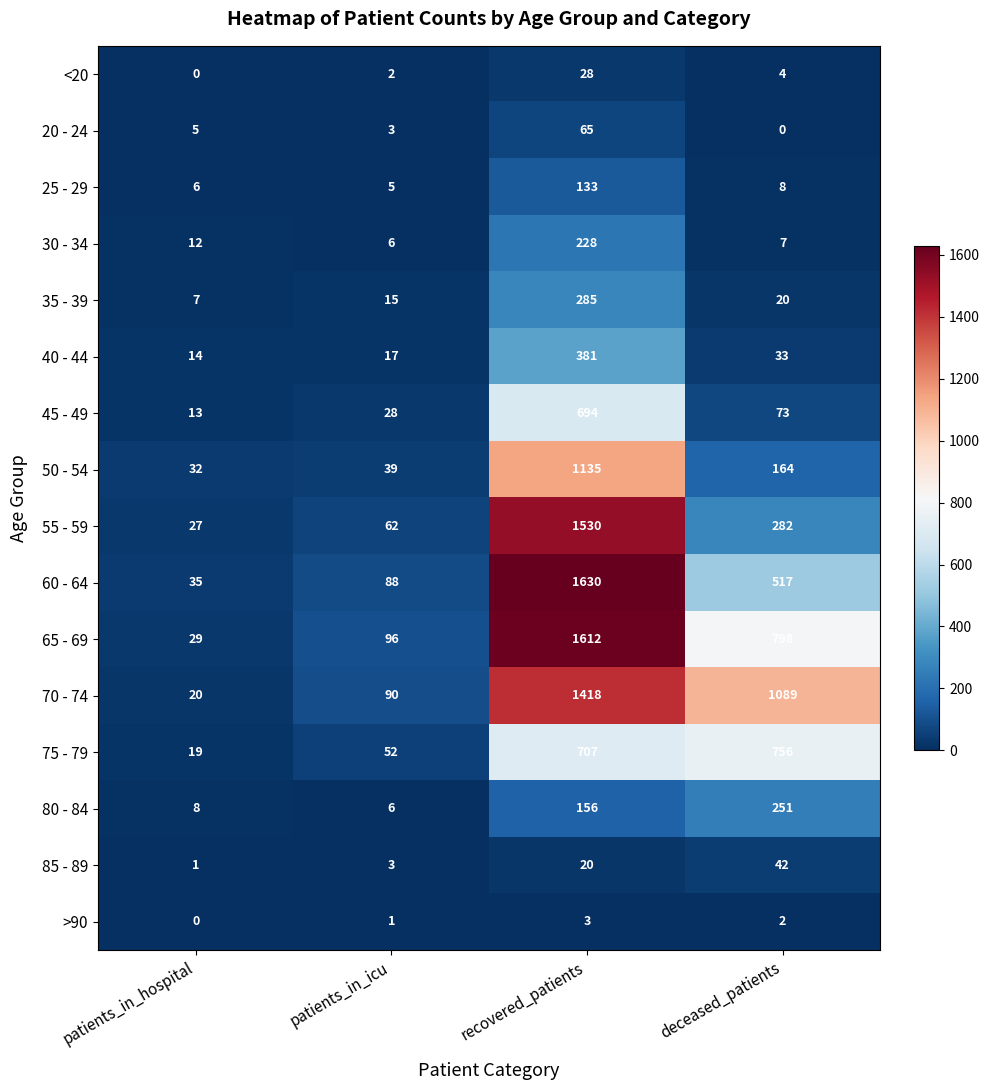

How many categories are shown in the chart?

4